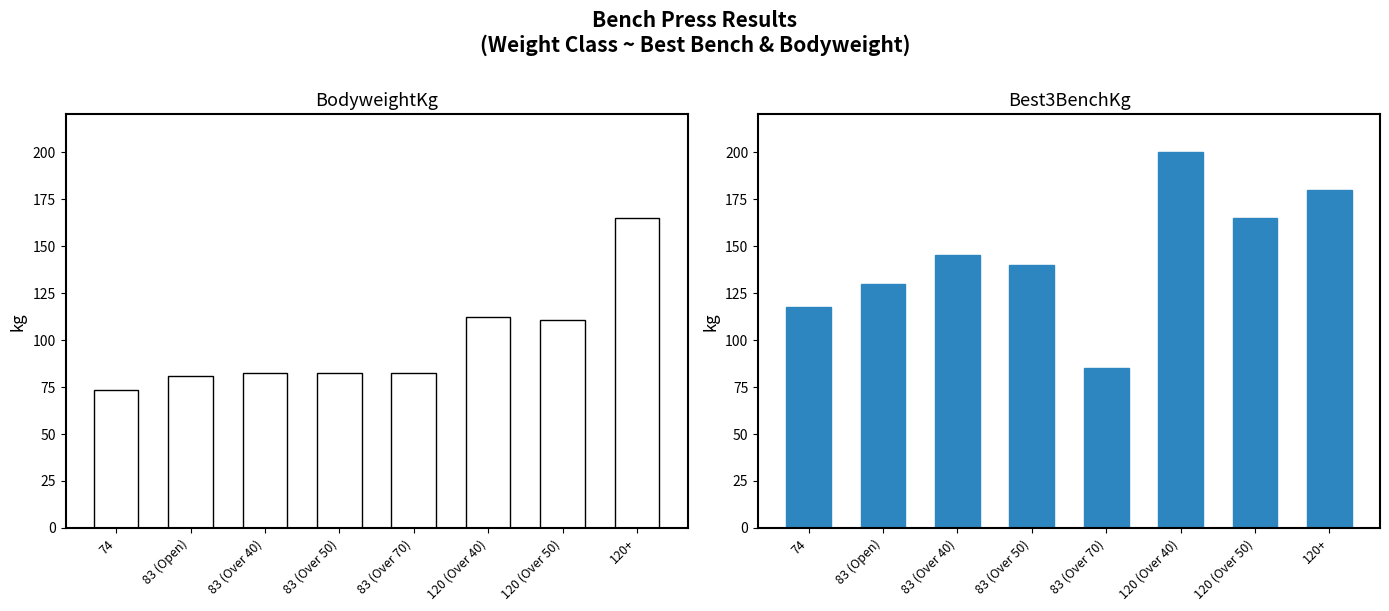

Where is Best3BenchKg nearest to the value 142?

83 (Over 50)